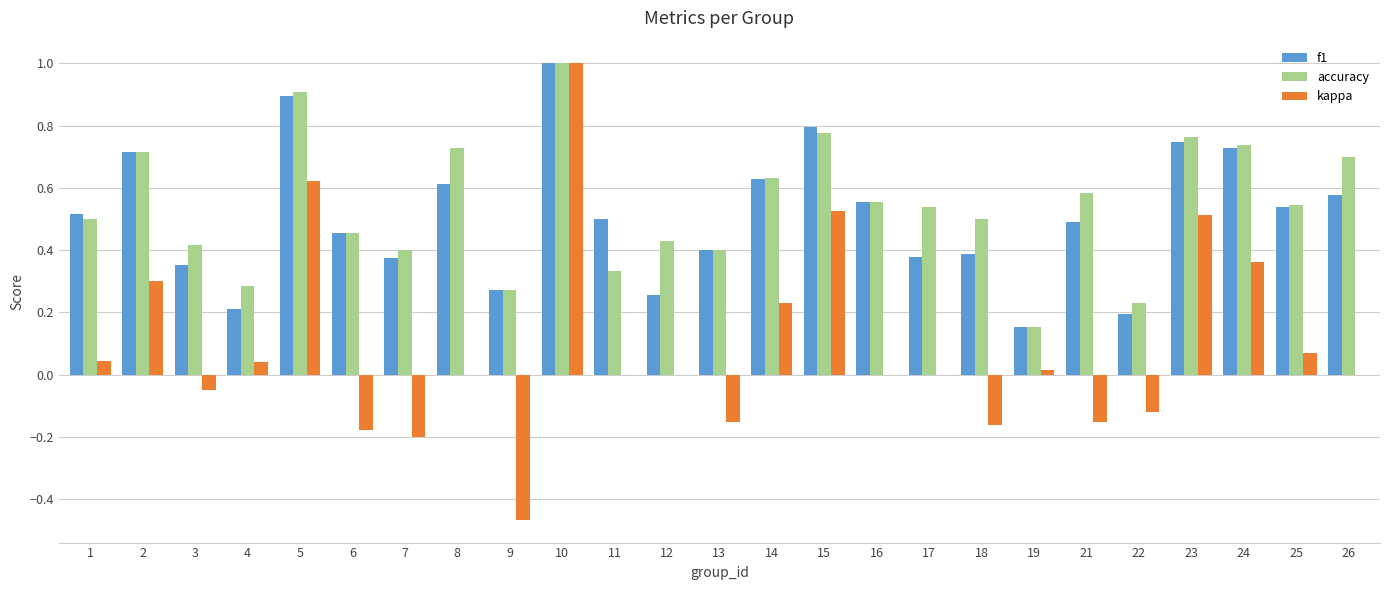

The value of f1 at 15 is 0.8. True or false?

True